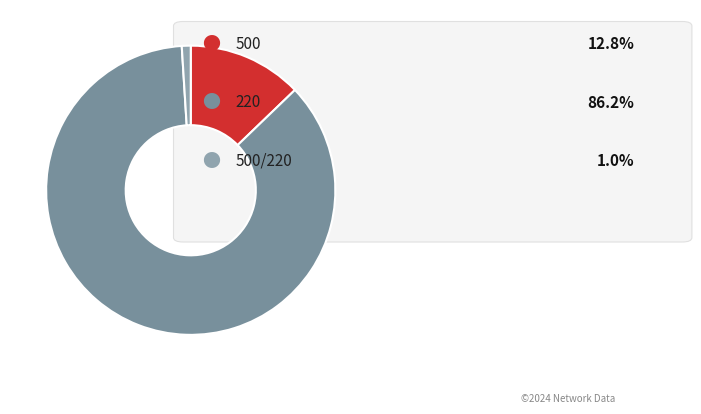

How many segments does this pie chart have?

3